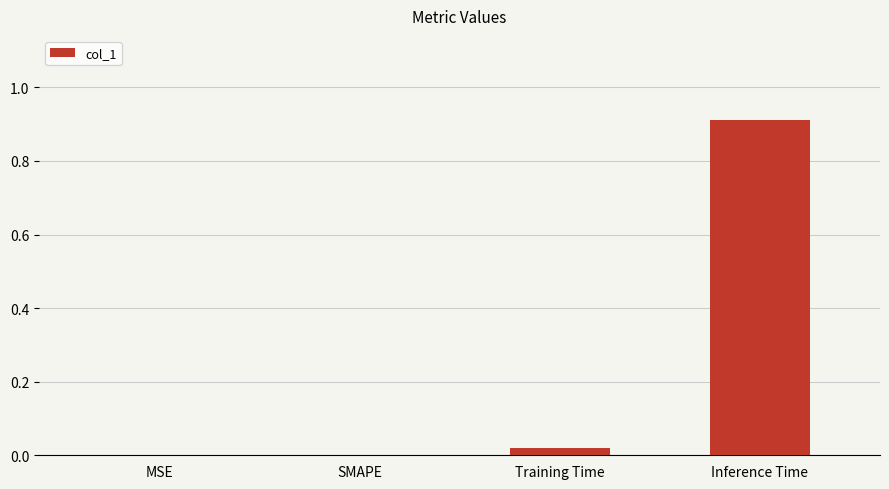

Which category has the highest value across all series?

Inference Time